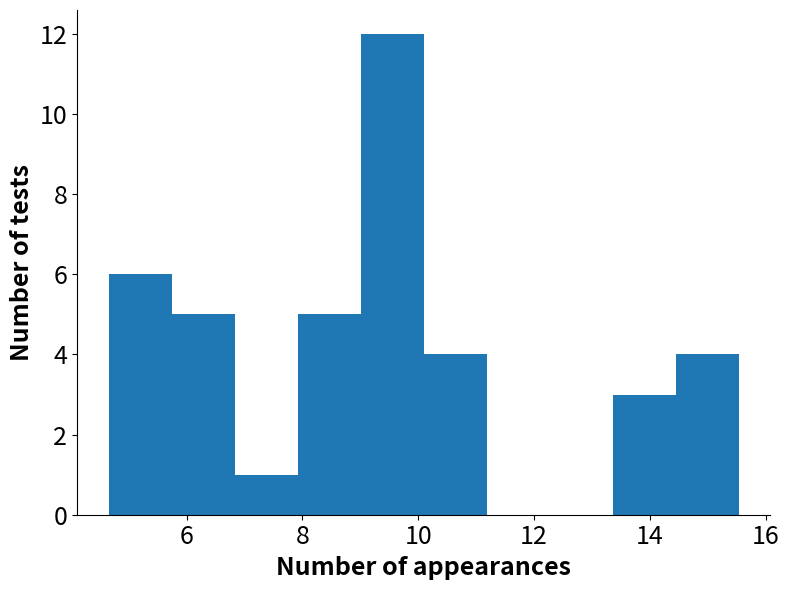

Which range on the x-axis has the tallest bar?

9.0 to 10.0